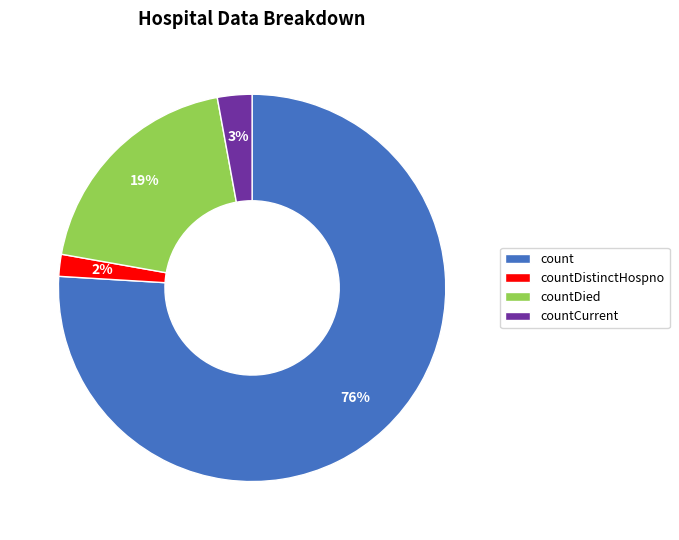

Is it true that count is 76% of the pie?

True